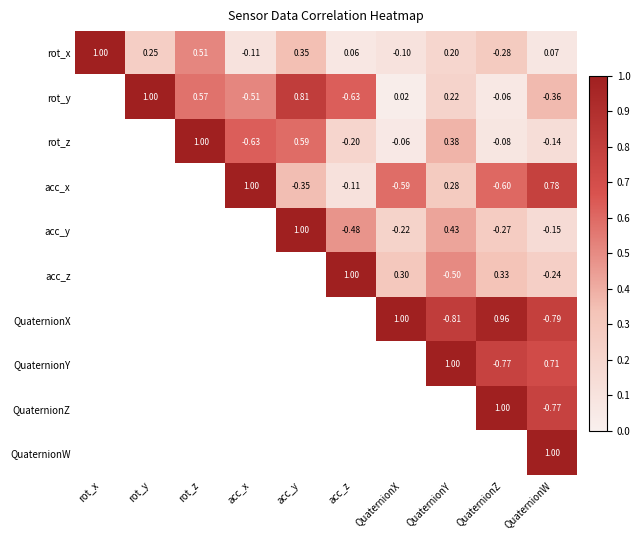

Is the value of rot_x at acc_x greater than the value of QuaternionX at QuaternionY?

Yes